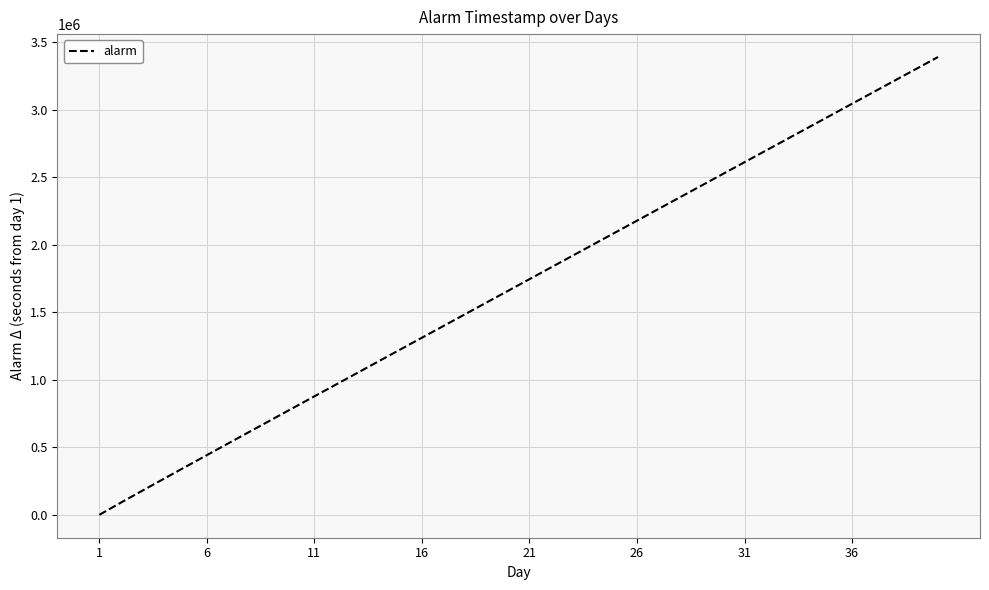

What is the greatest value displayed?

3390442